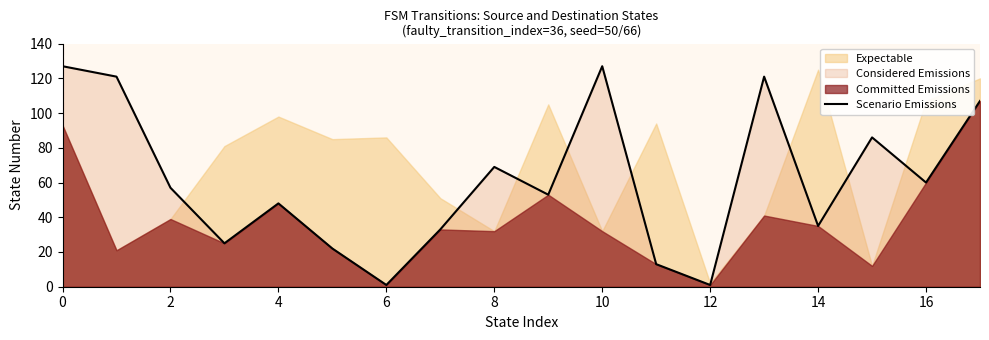

Is it true that Scenario Emissions equals 71 at 4?

False